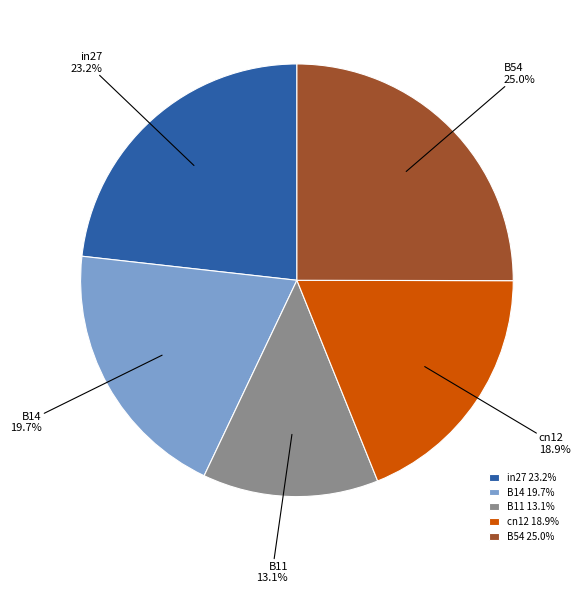

To the nearest percent, what percentage of the pie is cn12?

19%